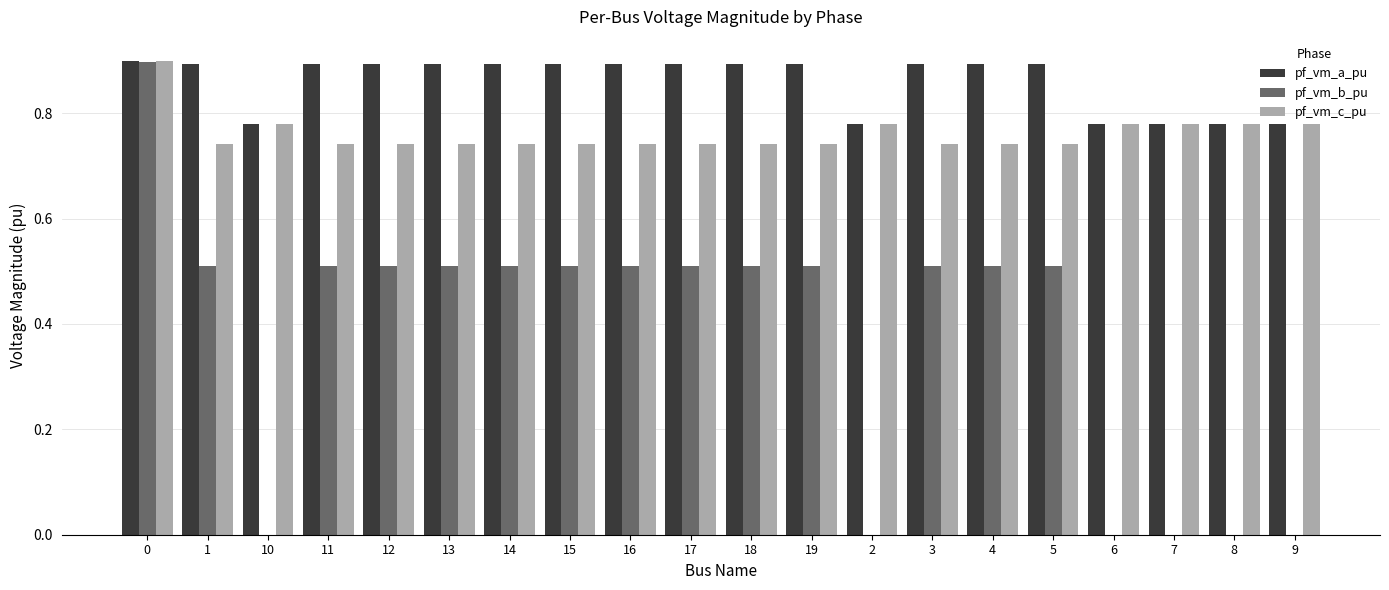

What is the maximum value shown in the chart?

0.9